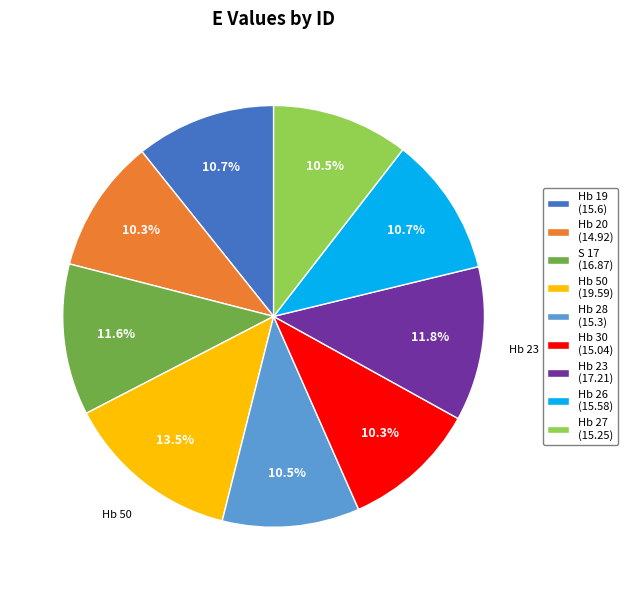

How many segments does this pie chart have?

9